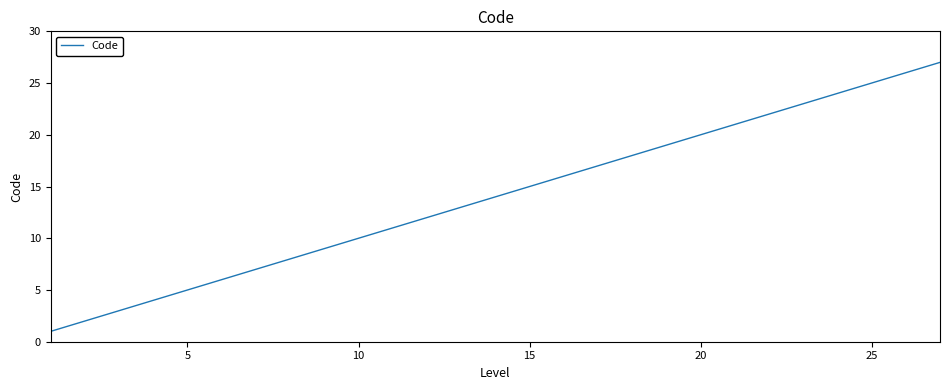

What is the greatest value displayed?

27